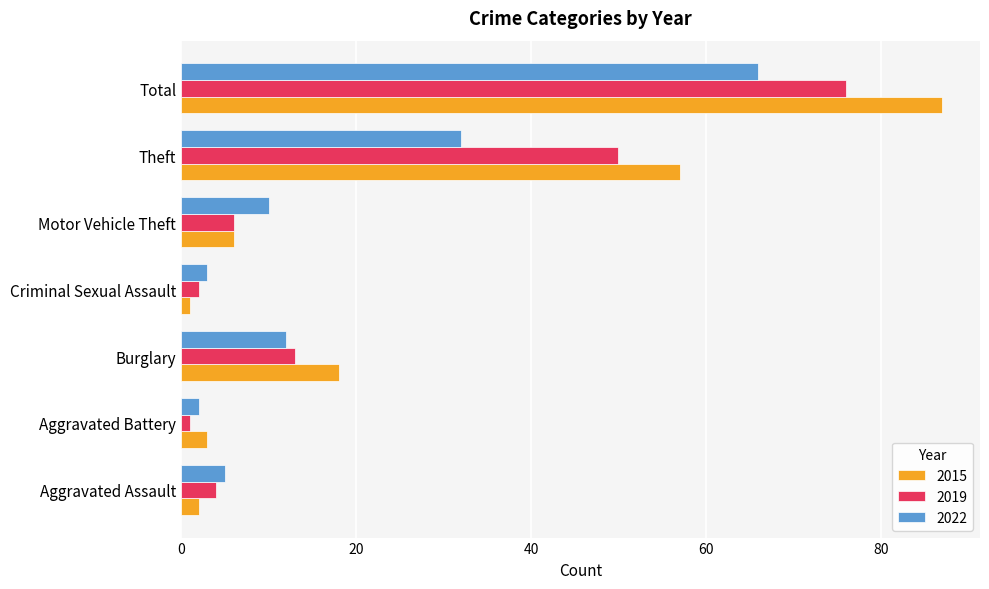

At how many categories does at least one series exceed 16?

3